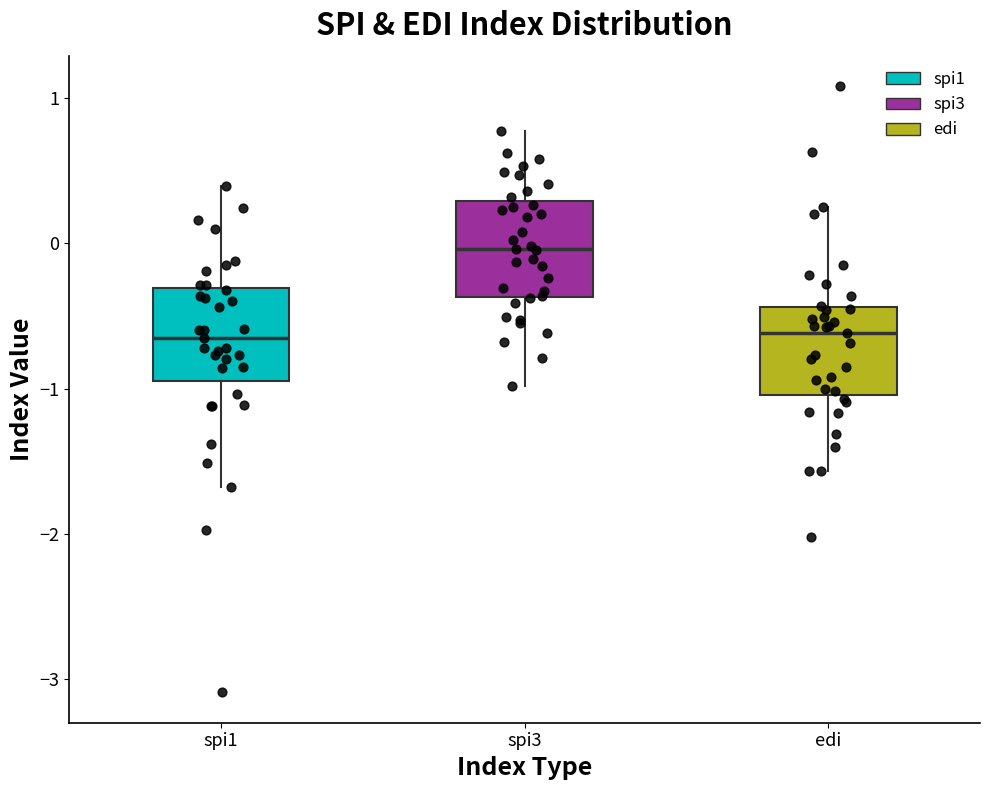

Reading left to right, transcribe this box plot: for each box, give where its median line is, the range the box spans, and where its two whiskers end, as read against the y-axis. The values are not printed on the chart, so give them approximately, as read against the axis.

spi1: median -0.6, box -0.9 to -0.3, whiskers -1.7 to 0.4
spi3: median 0.0, box -0.4 to 0.3, whiskers -1.0 to 0.8
edi: median -0.6, box -1.0 to -0.4, whiskers -1.6 to 0.3